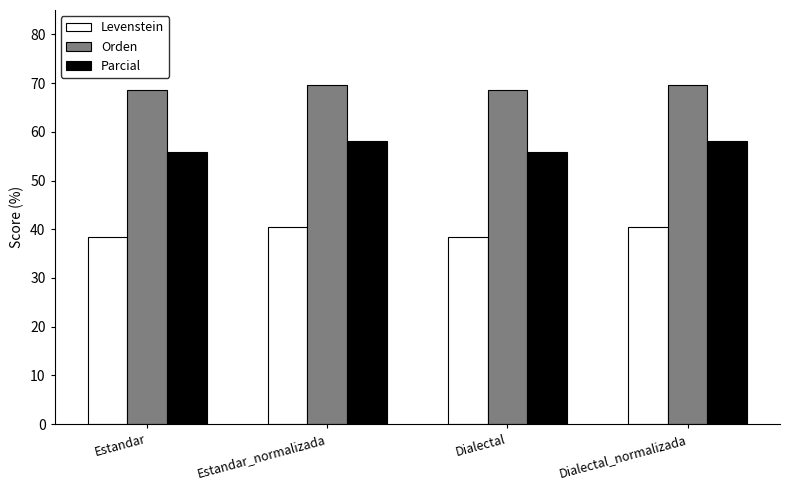

What is the label of the 1st bar from the left?

Estandar